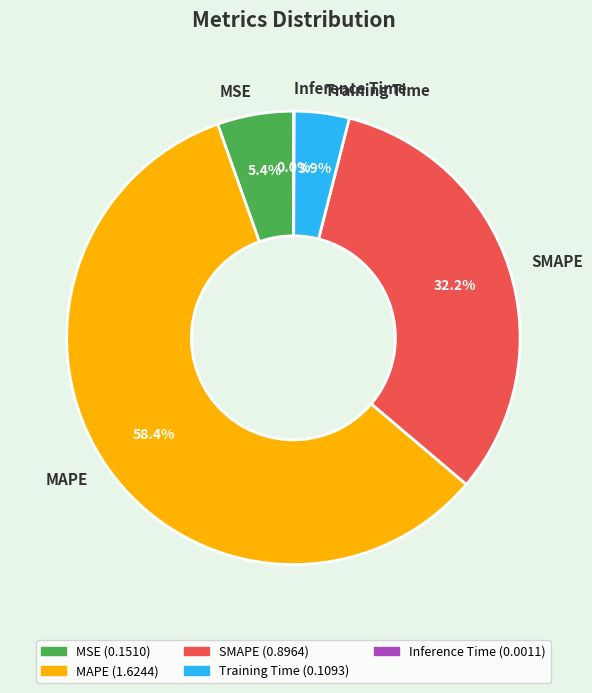

What percentage do SMAPE and Training Time together represent?

36.1%